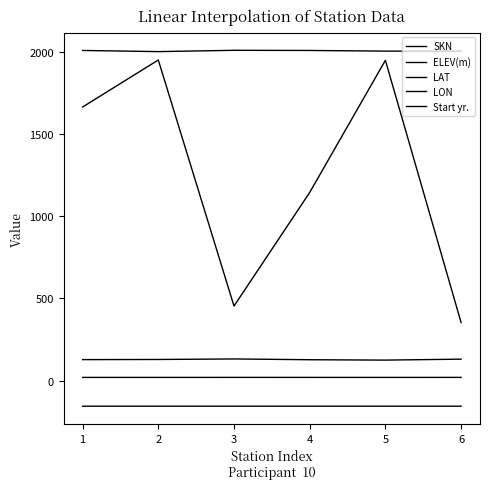

Does the chart display data point markers on the line(s)?

No